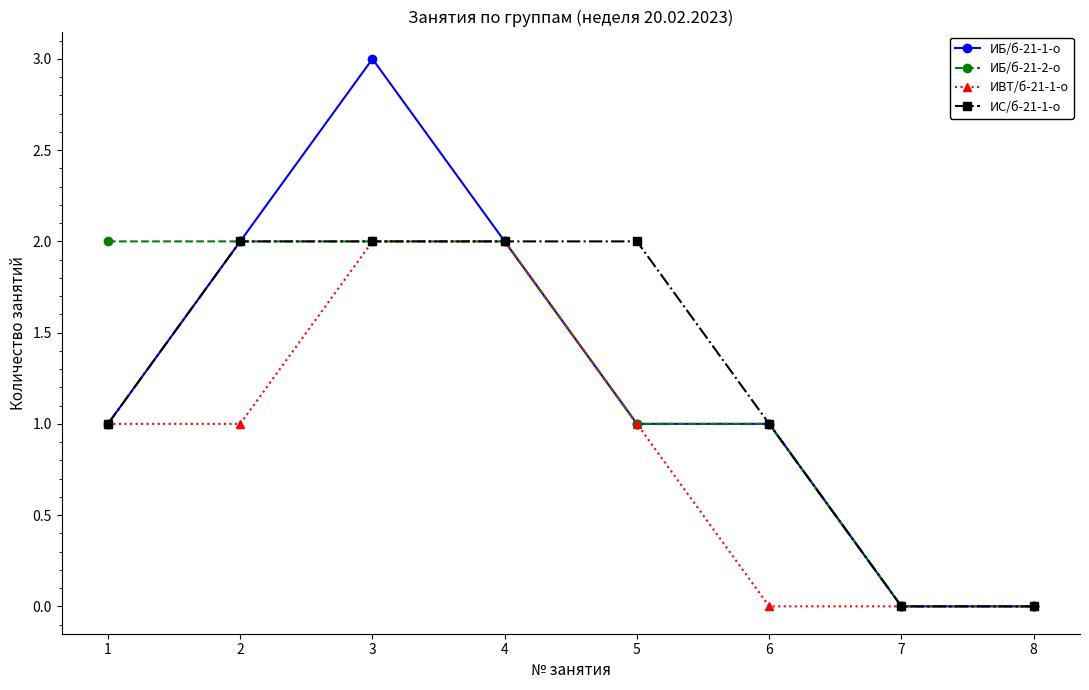

Count the number of categories in the chart.

8